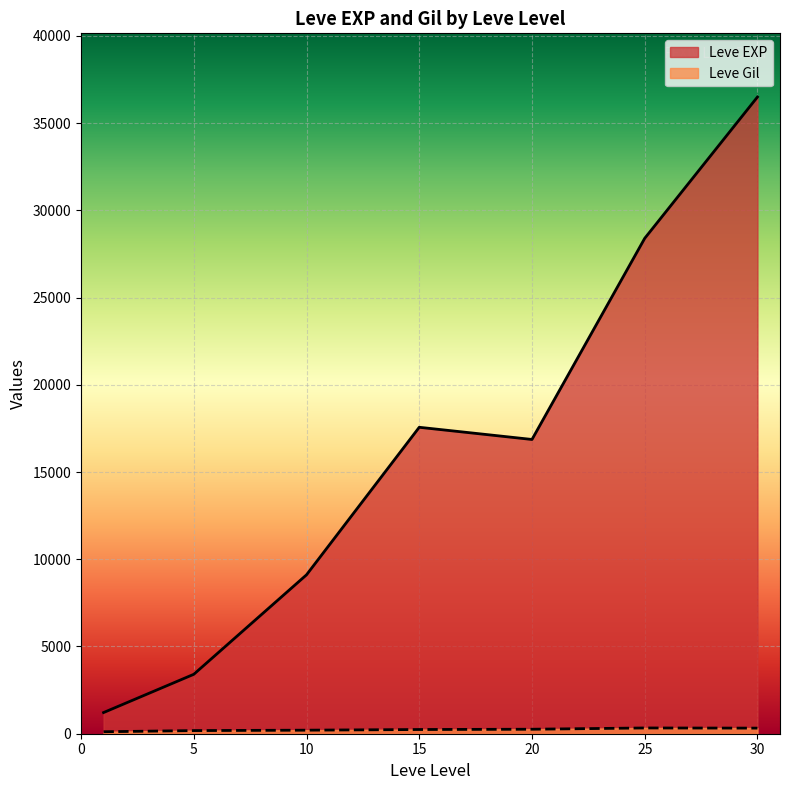

List the series in order of their peak value, highest first.

Leve EXP, Leve Gil